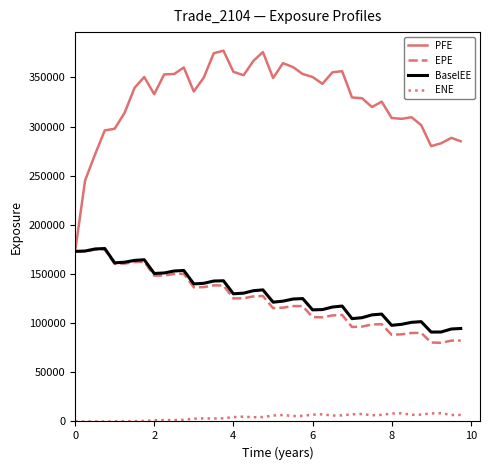

In ENE, how many points are higher than both neighbors (excluding endpoints)?

9